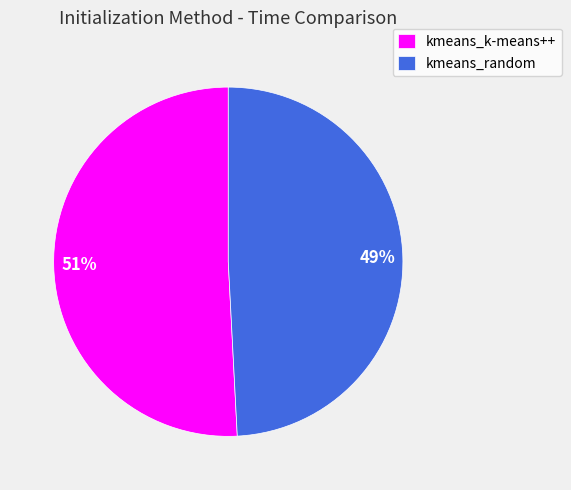

What is the ratio of the value at kmeans_random to the value at kmeans_k-means++?

1.0